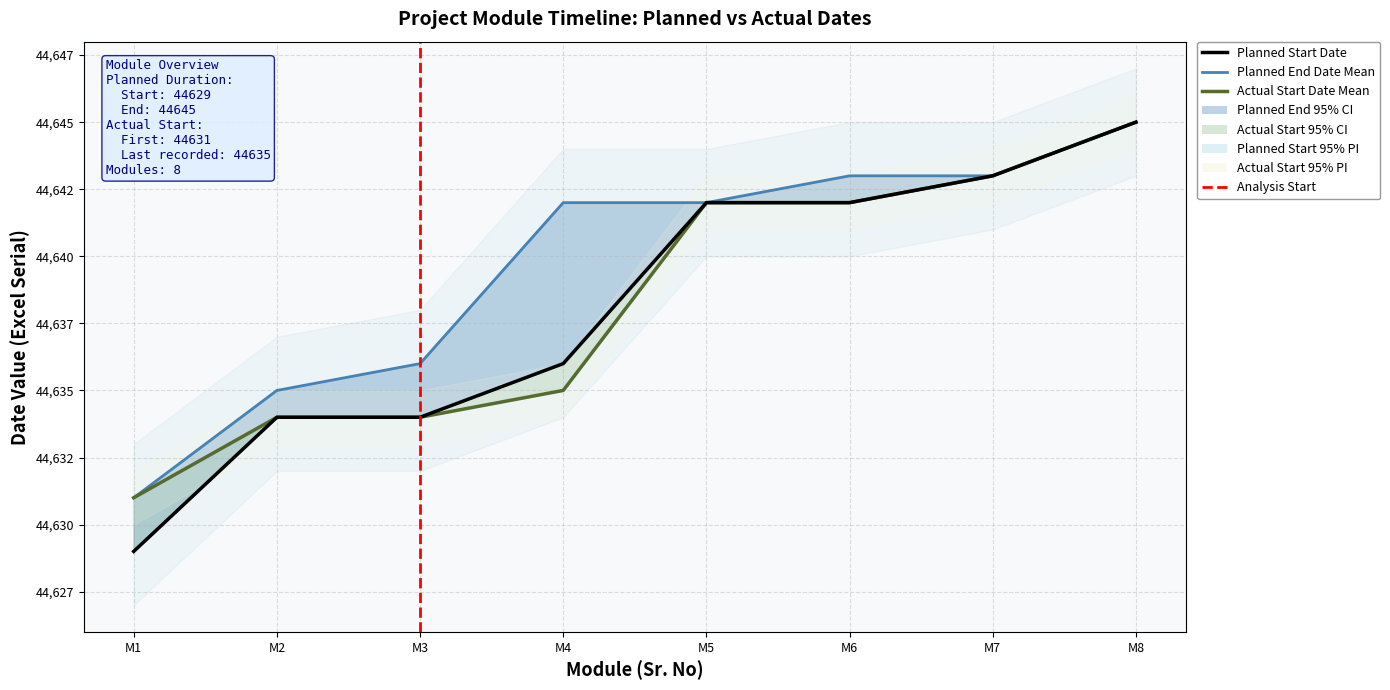

How many values in the Planned End Date series are below 44642?

3